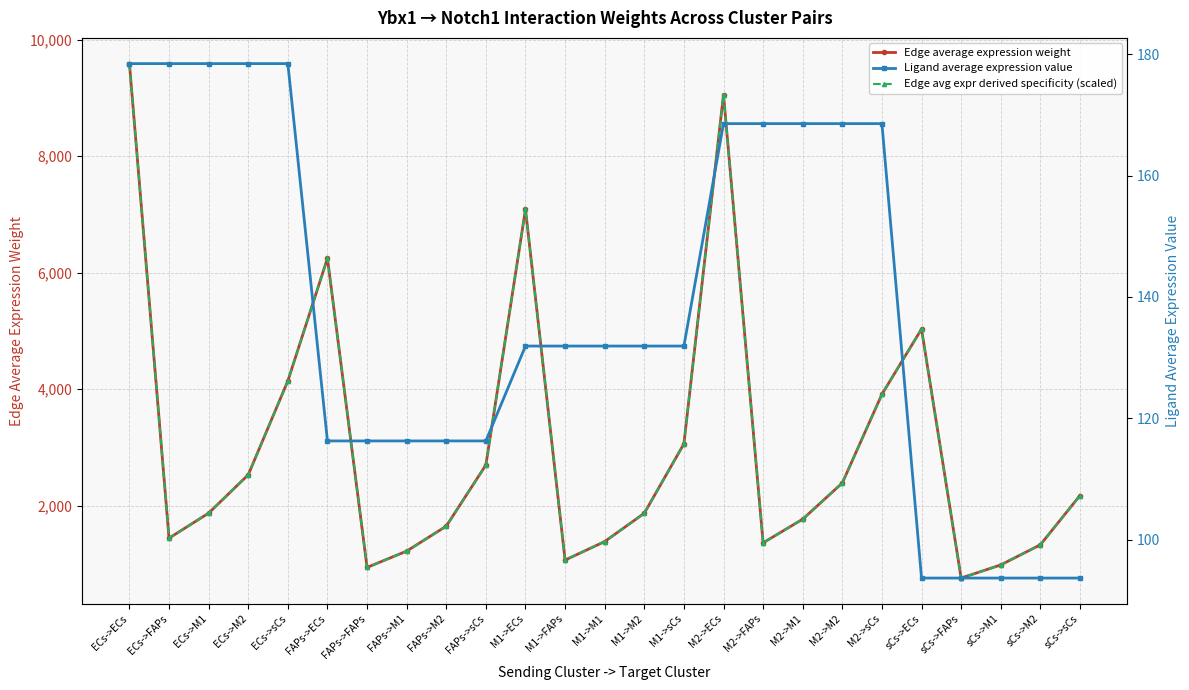

Is it true that Edge average expression weight equals 784.6 at M2->sCs?

False